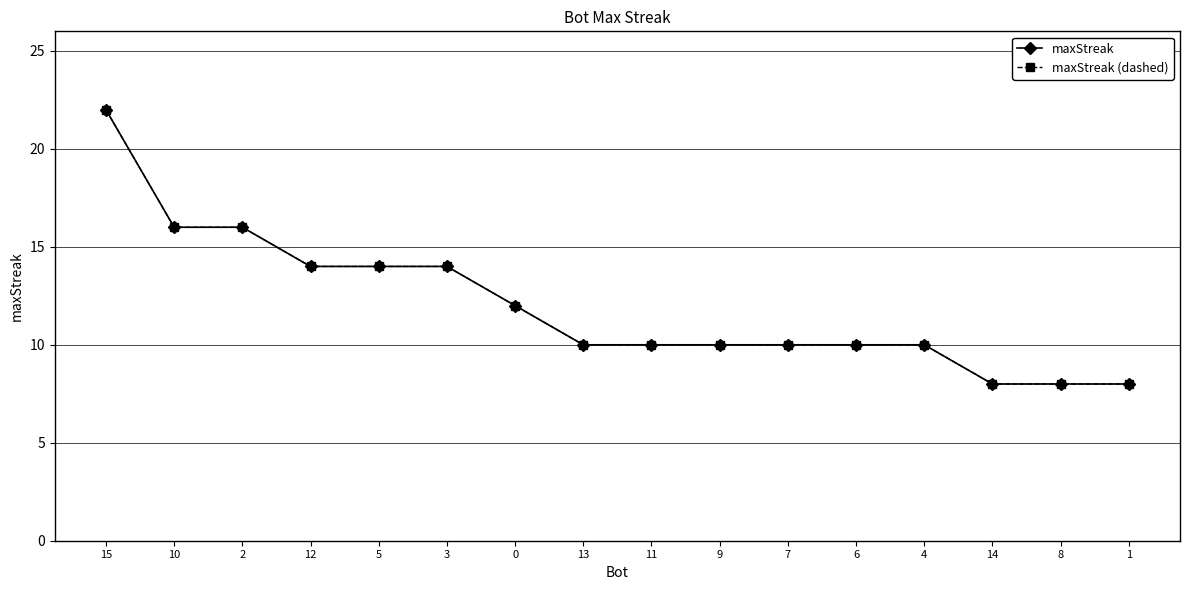

Does the chart have visible grid lines?

Yes